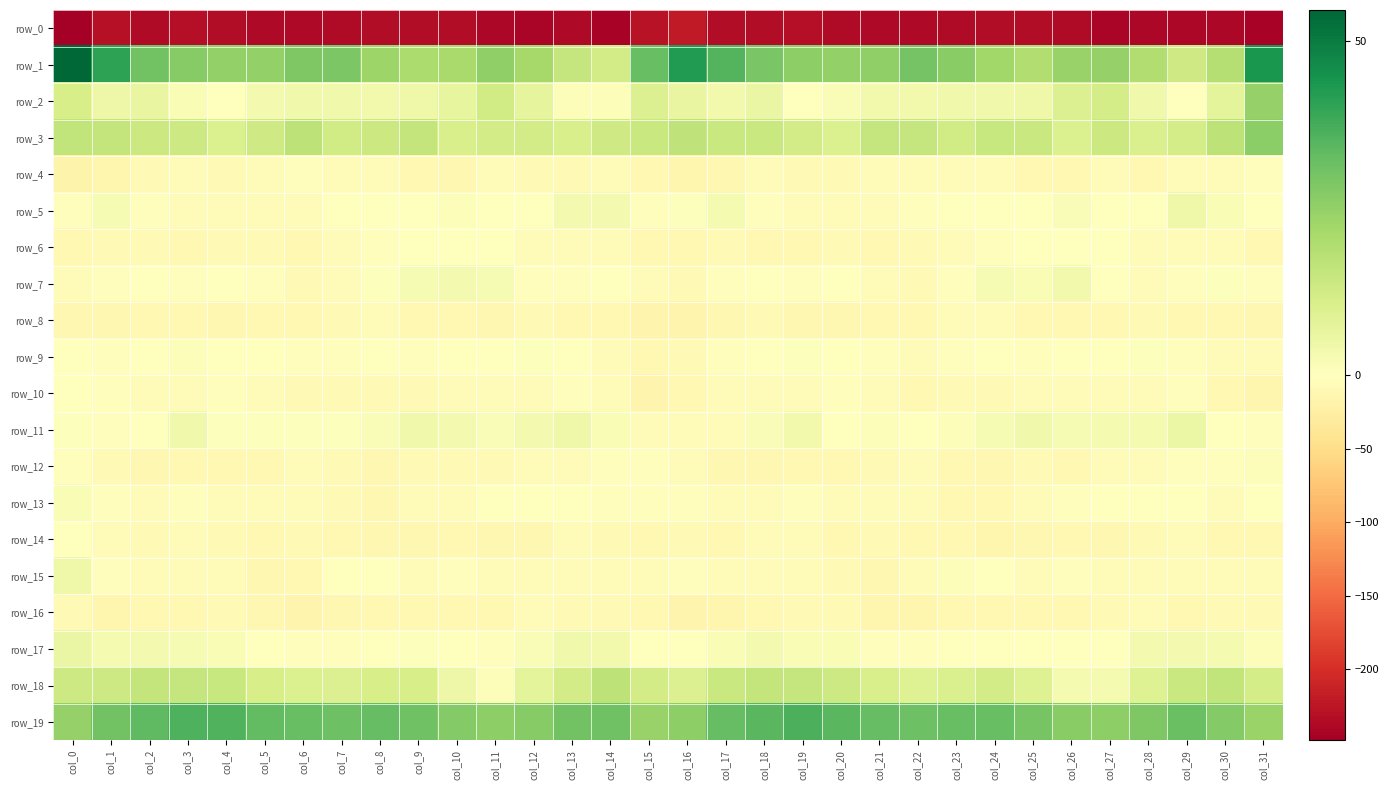

What is the minimum value shown in the chart?

-248.2